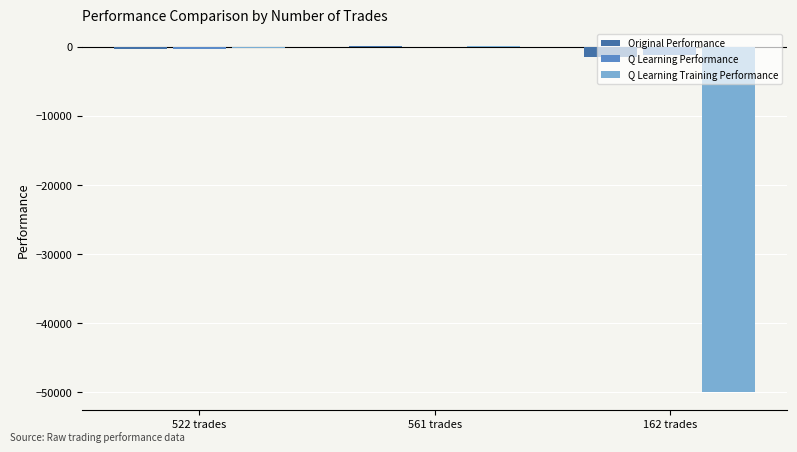

The value of Q Learning Training Performance at 162 trades is -10972.0. True or false?

False